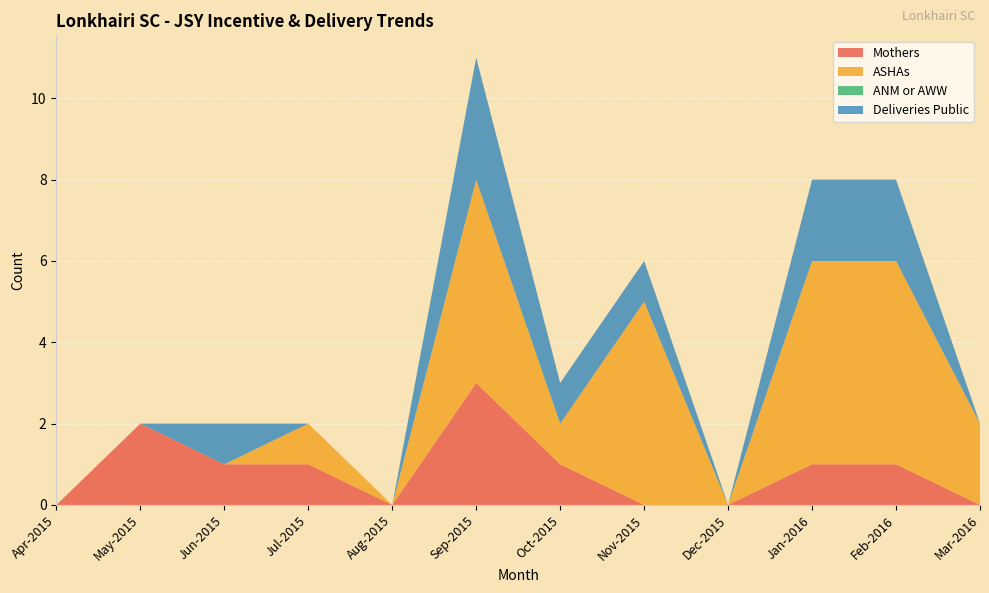

Reading right to left, what are all the values shown in this chart?

Mothers: Mar-2016=0	Feb-2016=1	Jan-2016=1	Dec-2015=0	Nov-2015=0	Oct-2015=1	Sep-2015=3	Aug-2015=0	Jul-2015=1	Jun-2015=1	May-2015=2	Apr-2015=0
ASHAs: Mar-2016=2	Feb-2016=5	Jan-2016=5	Dec-2015=0	Nov-2015=5	Oct-2015=1	Sep-2015=5	Aug-2015=0	Jul-2015=1	Jun-2015=0	May-2015=0	Apr-2015=0
ANM or AWW: Mar-2016=0	Feb-2016=0	Jan-2016=0	Dec-2015=0	Nov-2015=0	Oct-2015=0	Sep-2015=0	Aug-2015=0	Jul-2015=0	Jun-2015=0	May-2015=0	Apr-2015=0
Deliveries Public: Mar-2016=0	Feb-2016=2	Jan-2016=2	Dec-2015=0	Nov-2015=1	Oct-2015=1	Sep-2015=3	Aug-2015=0	Jul-2015=0	Jun-2015=1	May-2015=0	Apr-2015=0